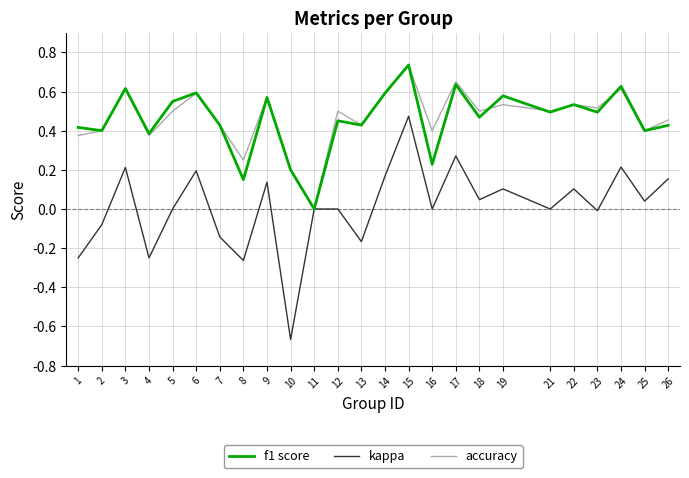

What is the total value across all series at 14?

1.4